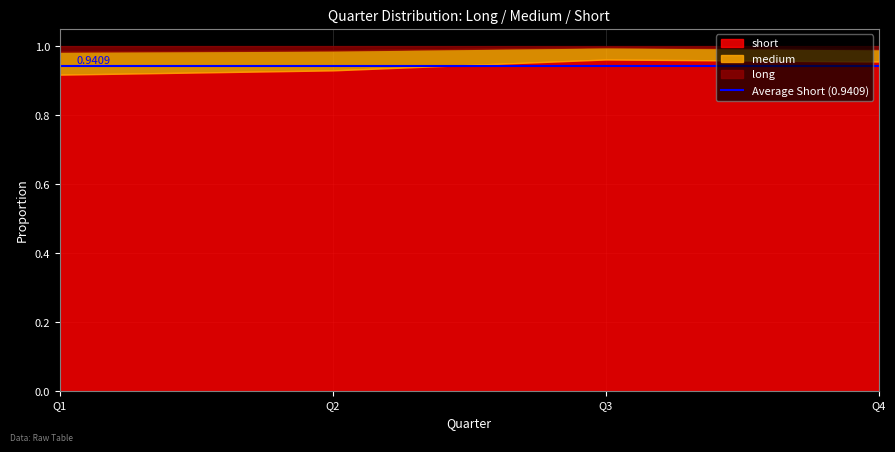

At how many categories does at least one series exceed 0?

4